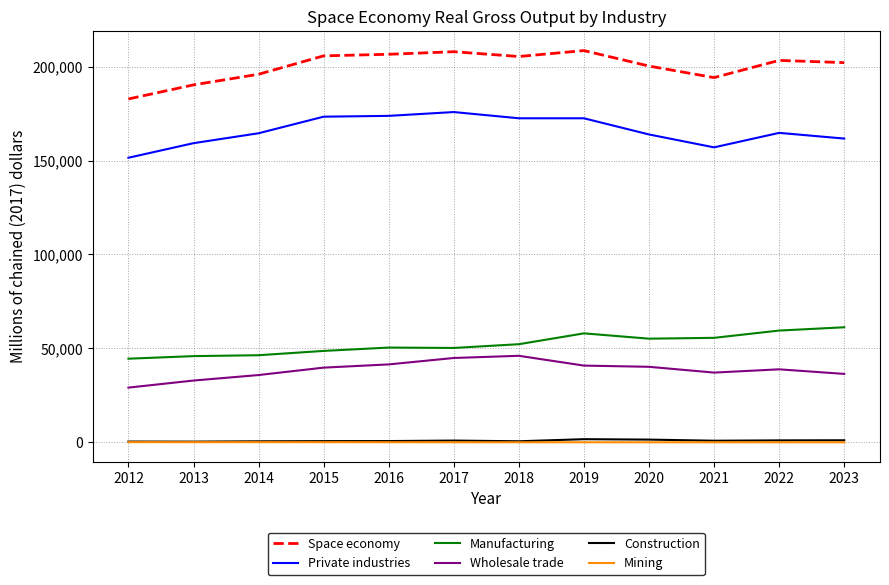

What is the greatest value displayed?

208510